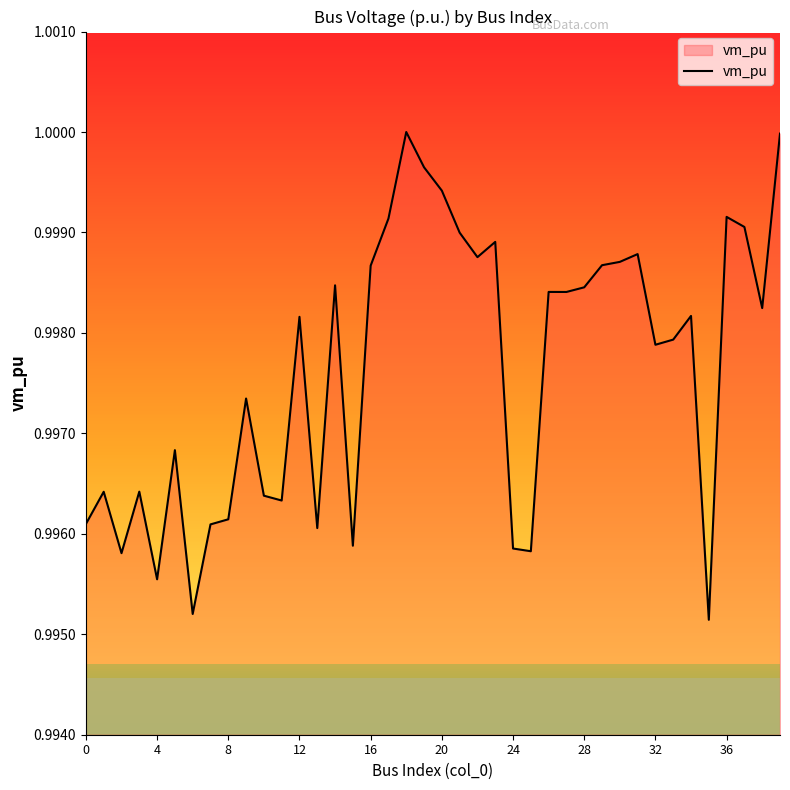

How many points are higher than both their immediate neighbors (excluding endpoints)?

12